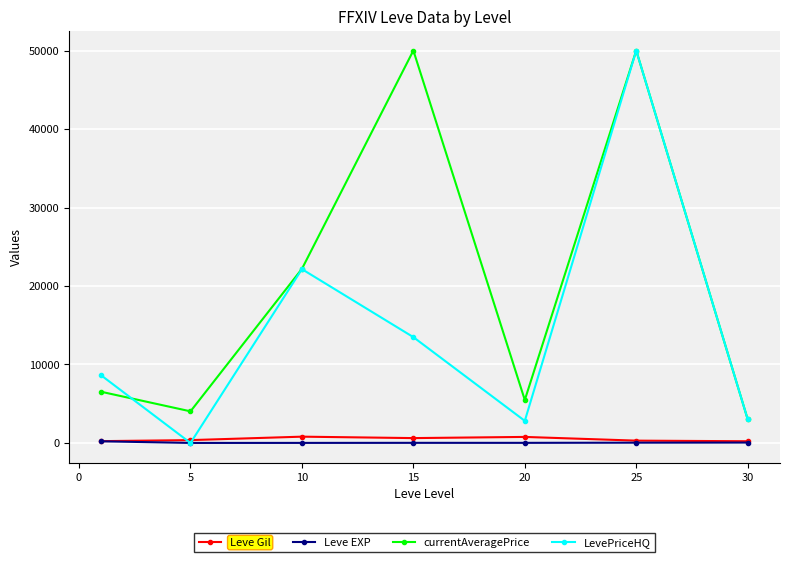

How many interior local valleys does the currentAveragePrice series have?

2